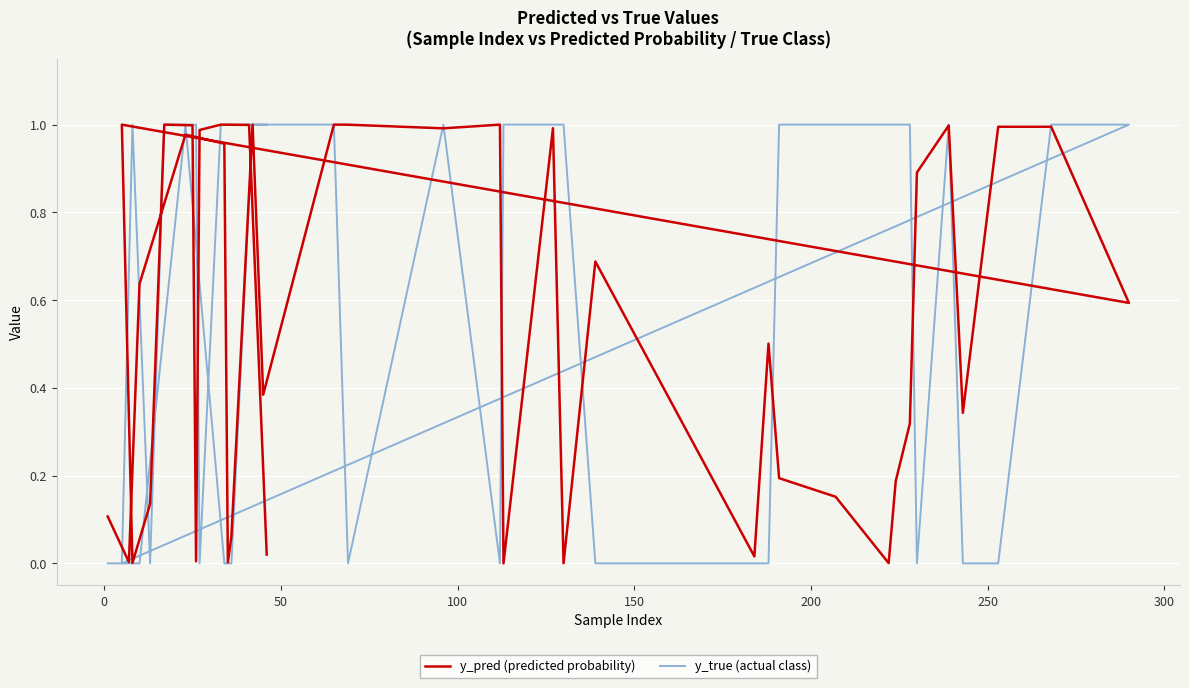

How many interior local valleys does the y_pred (predicted probability) series have?

12